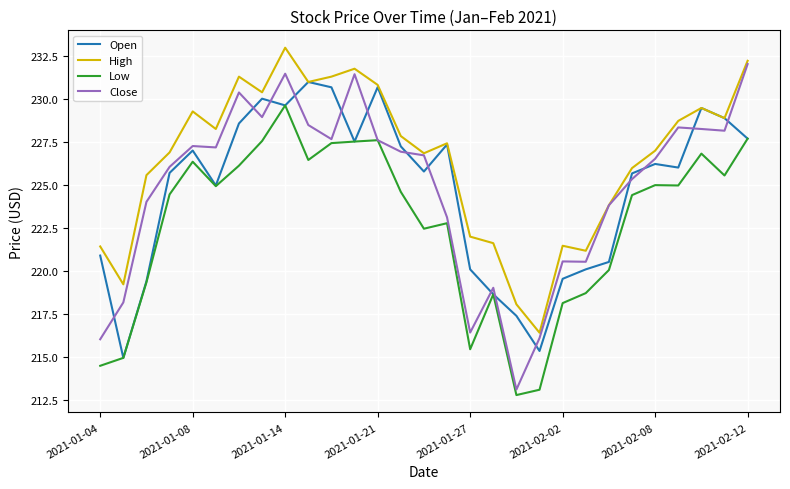

Which series has the largest total across all categories?

High